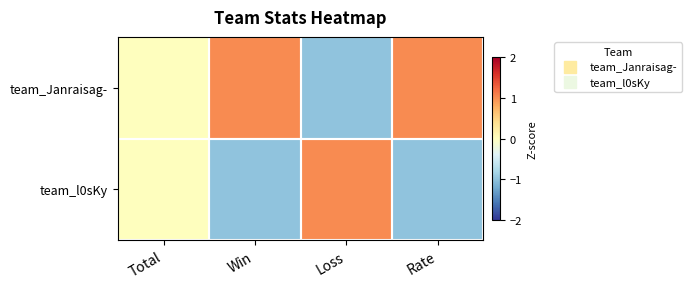

Which series has the widest spread of values?

team_Janraisag-